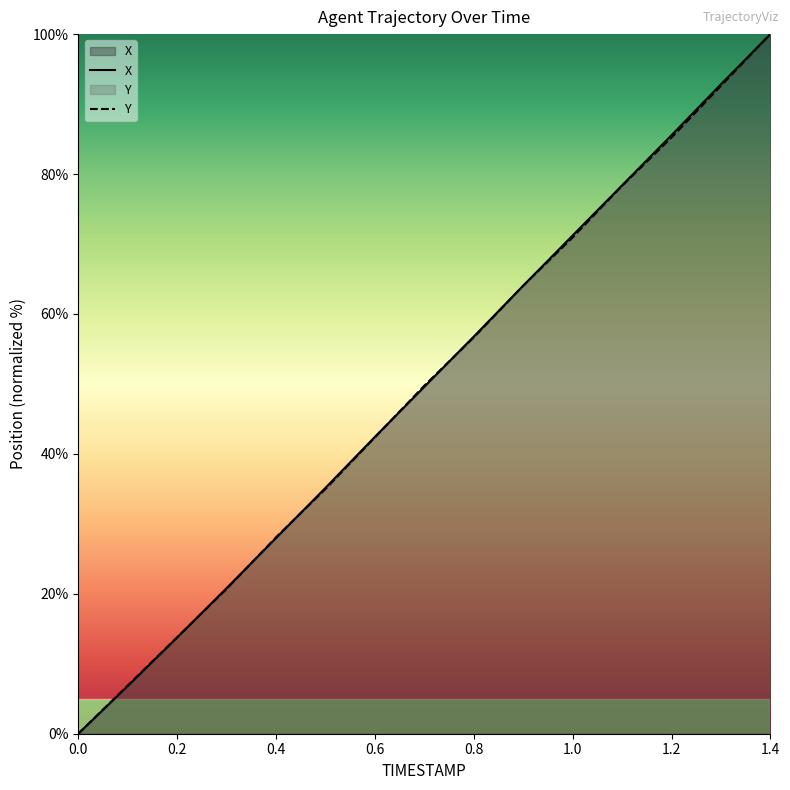

Rank the series by their average value, from lowest to highest.

Y, X